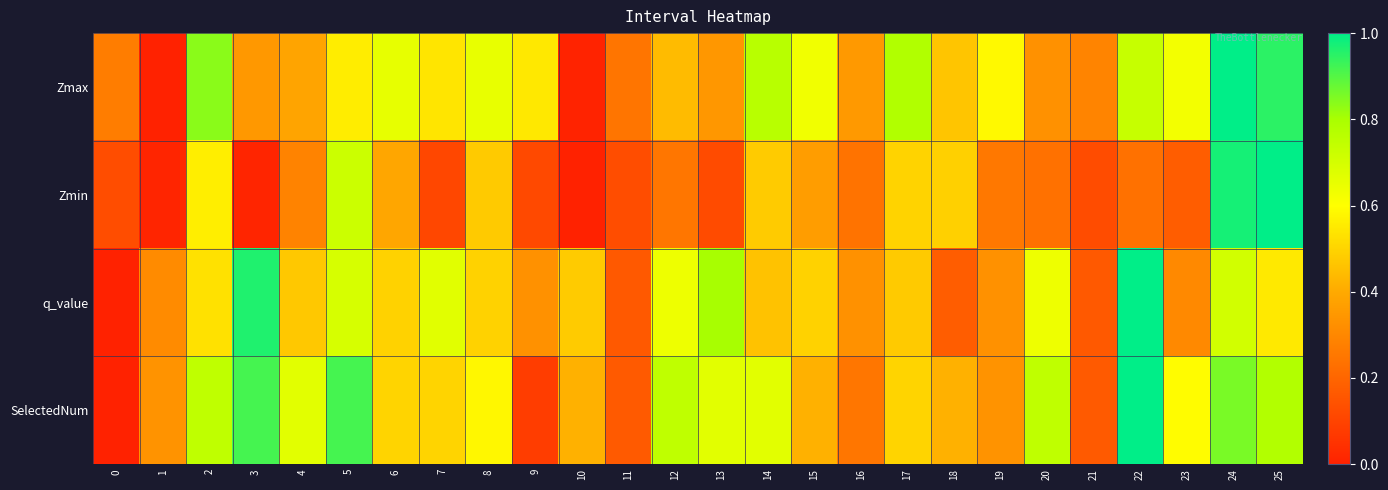

What is the total value across all series at 24?

3.5